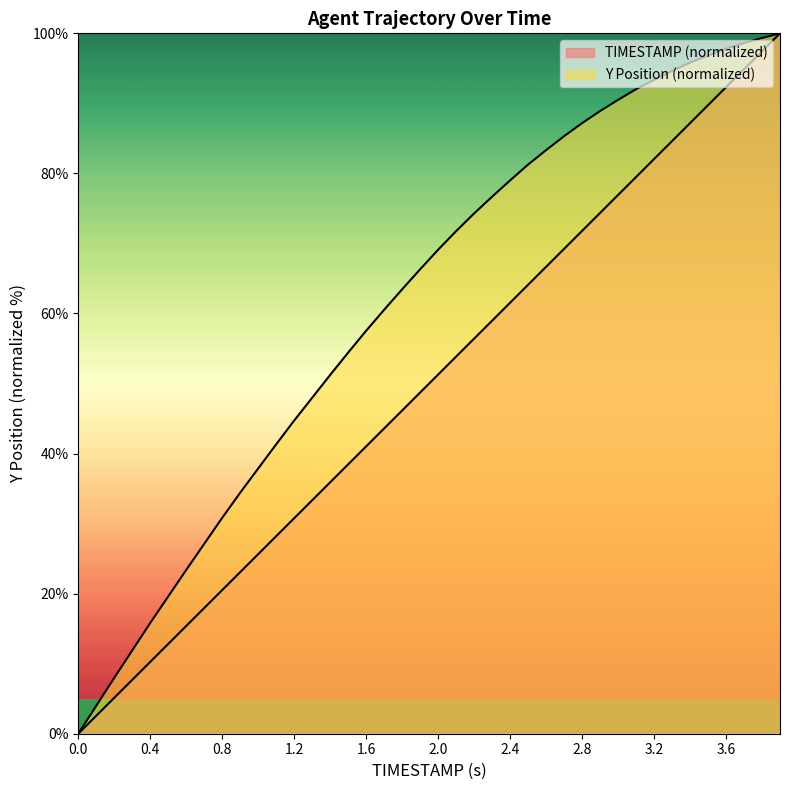

Does the chart display data point markers on the line(s)?

No